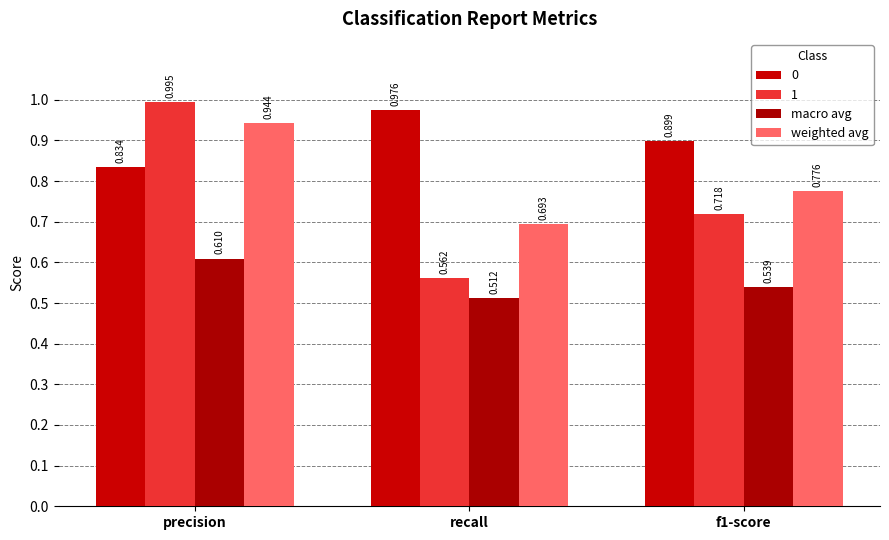

What are all the series names shown in the legend?

0, 1, macro avg, weighted avg